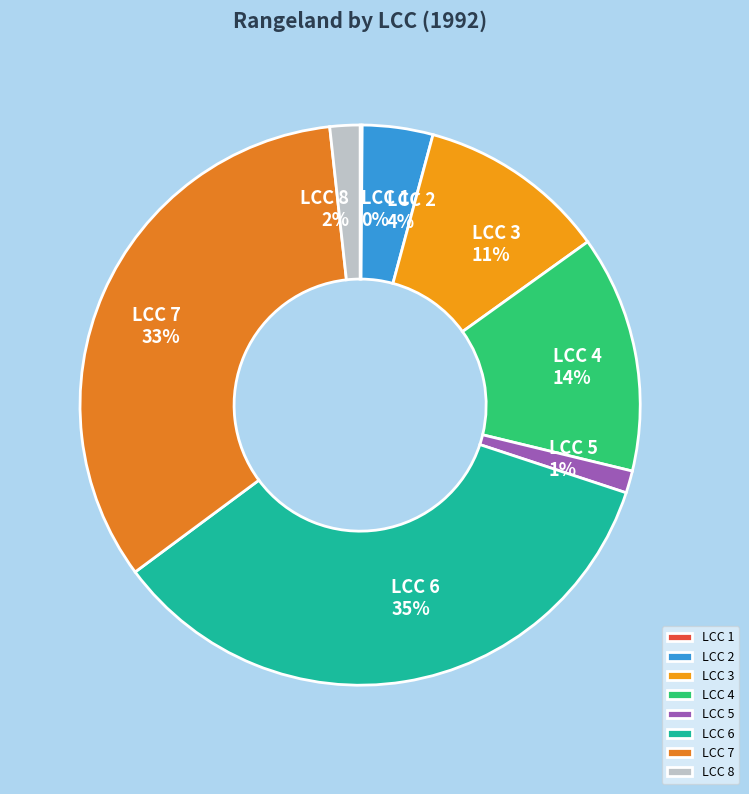

Which slice is the largest?

LCC 6